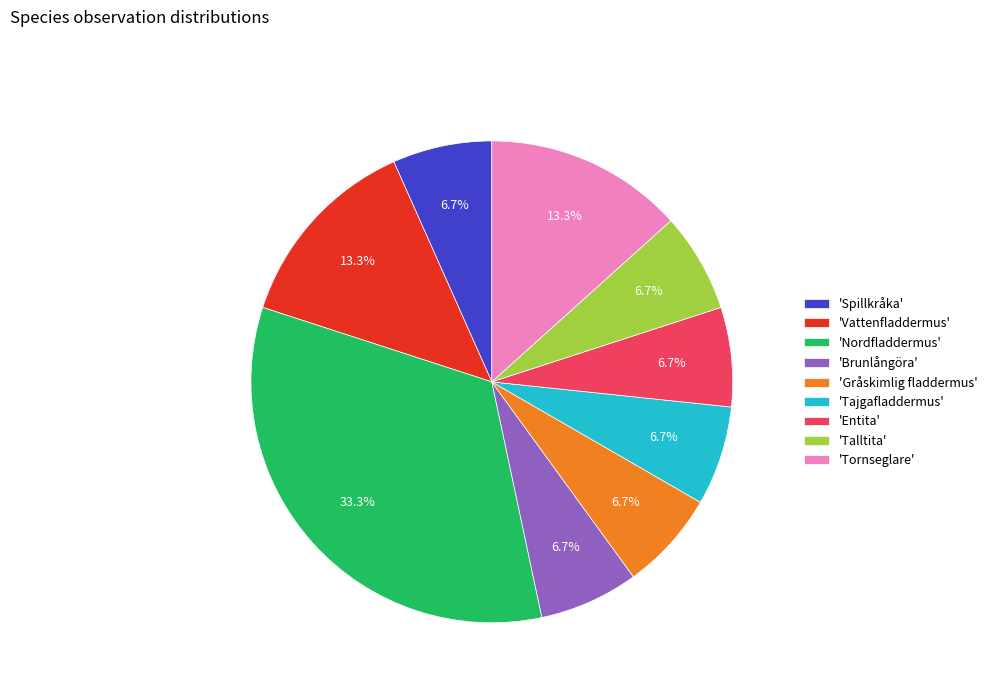

What is the ratio of the value at 'Spillkråka' to the value at 'Brunlångöra'?

1.0